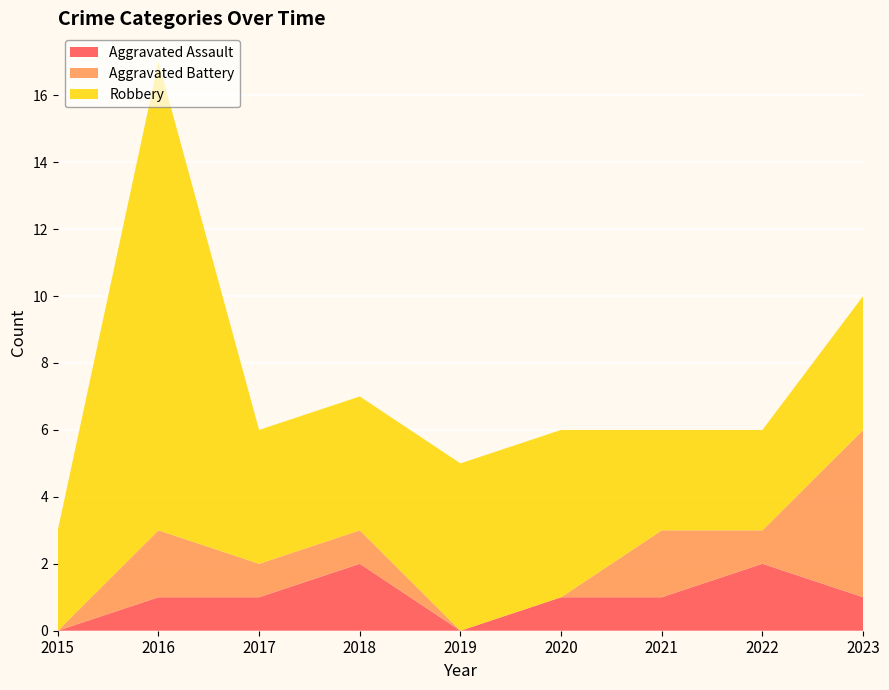

Reading left to right, what are all the values shown in this chart?

Aggravated Assault: 0	1	1	2	0	1	1	2	1
Aggravated Battery: 0	2	1	1	0	0	2	1	5
Robbery: 3	14	4	4	5	5	3	3	4